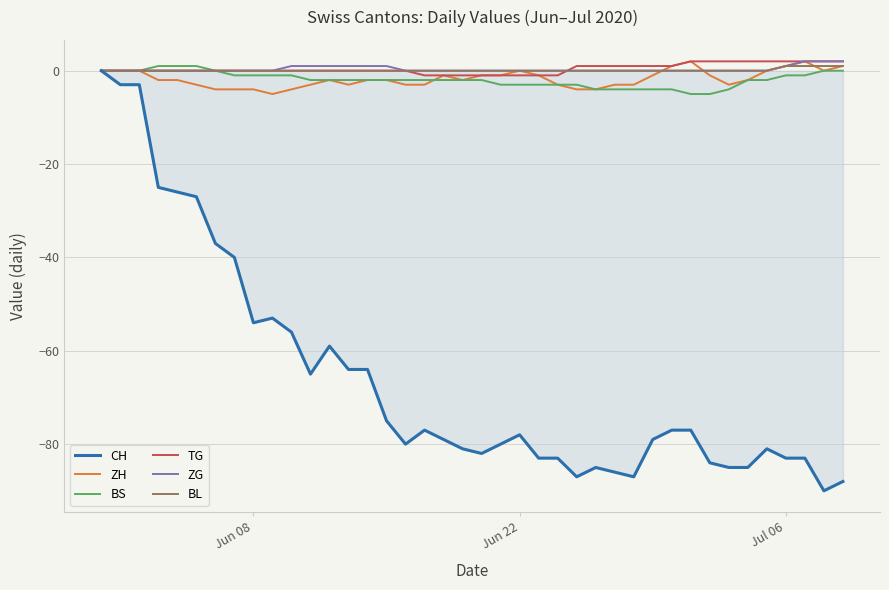

Which series has the largest range (max minus min)?

CH